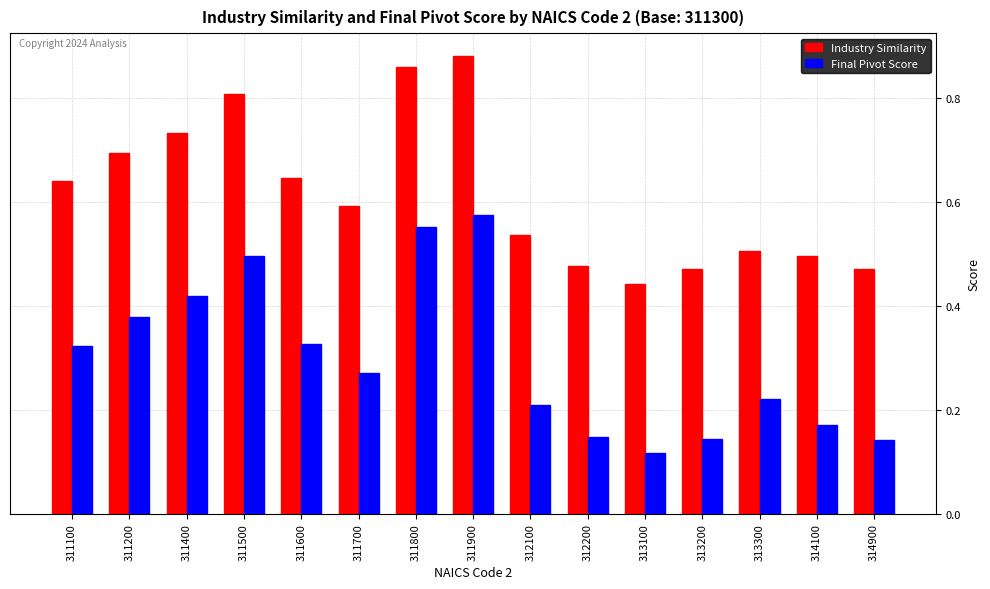

At how many categories does at least one series exceed 0?

15